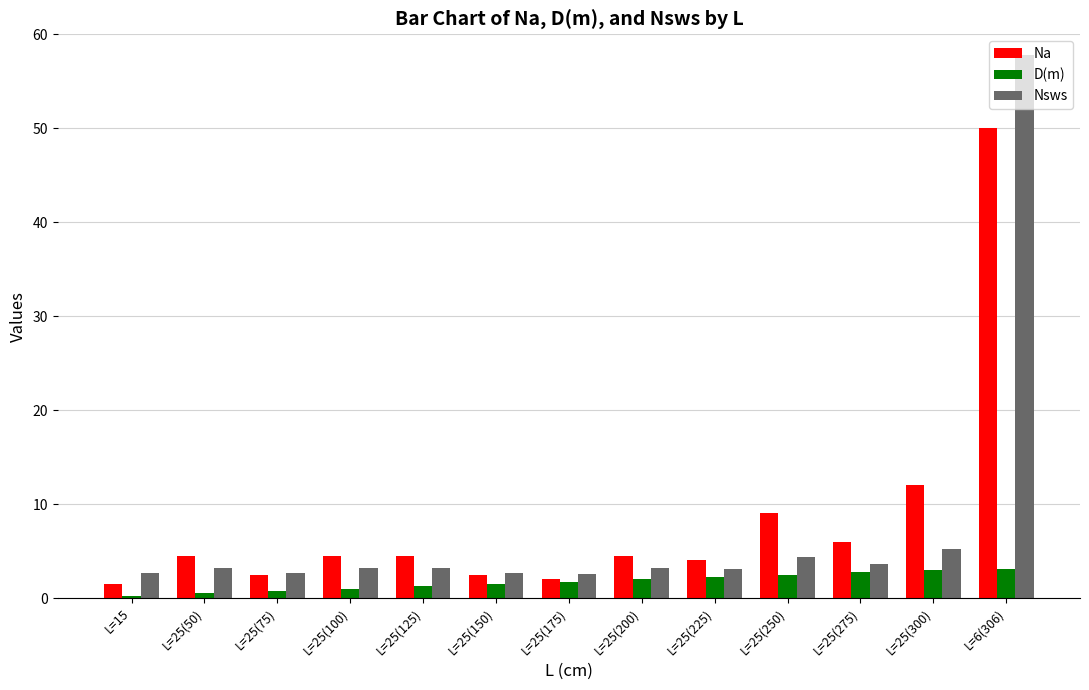

What is the difference between the second highest and second lowest values in the D(m) series?

2.5